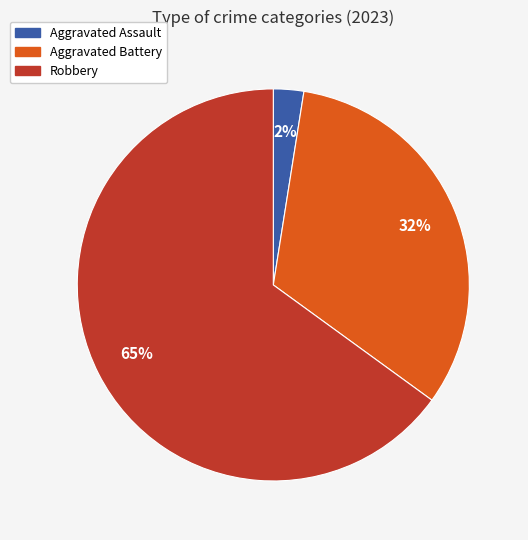

True or false: Aggravated Assault accounts for 2% of the total.

True